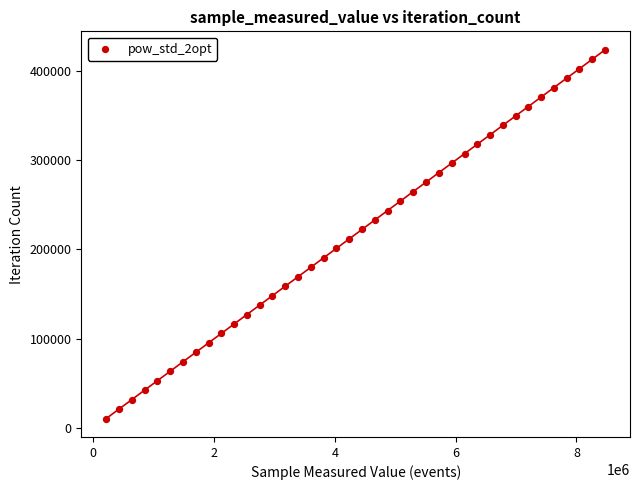

What is the range of X values (max minus min)?

8260980